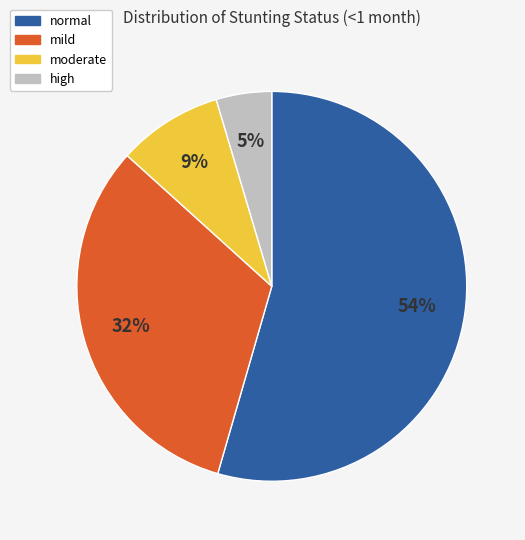

Which category has the smallest portion of the pie?

high